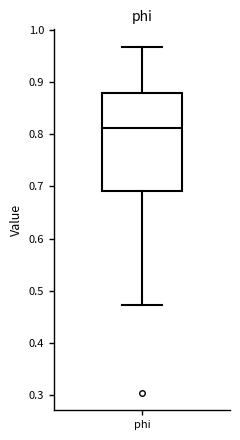

Where is the upper edge of the box for phi on the y-axis? The values are not printed on the chart, so give them approximately, as read against the axis.

0.88